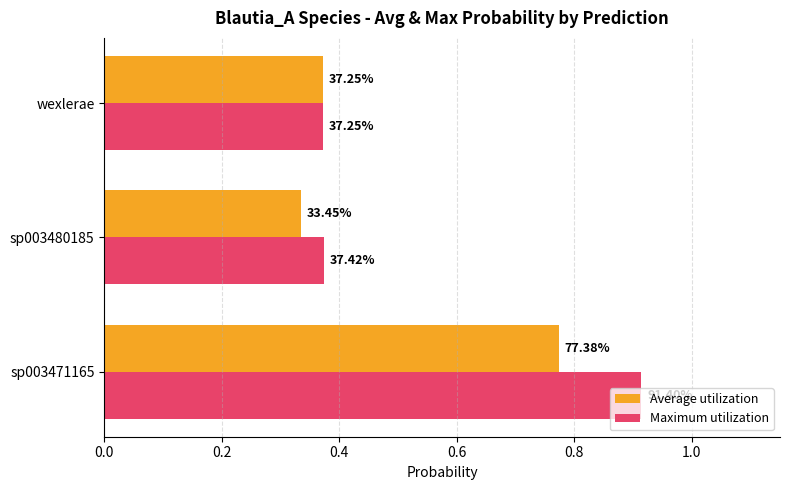

What are all the series names shown in the legend?

Average utilization, Maximum utilization